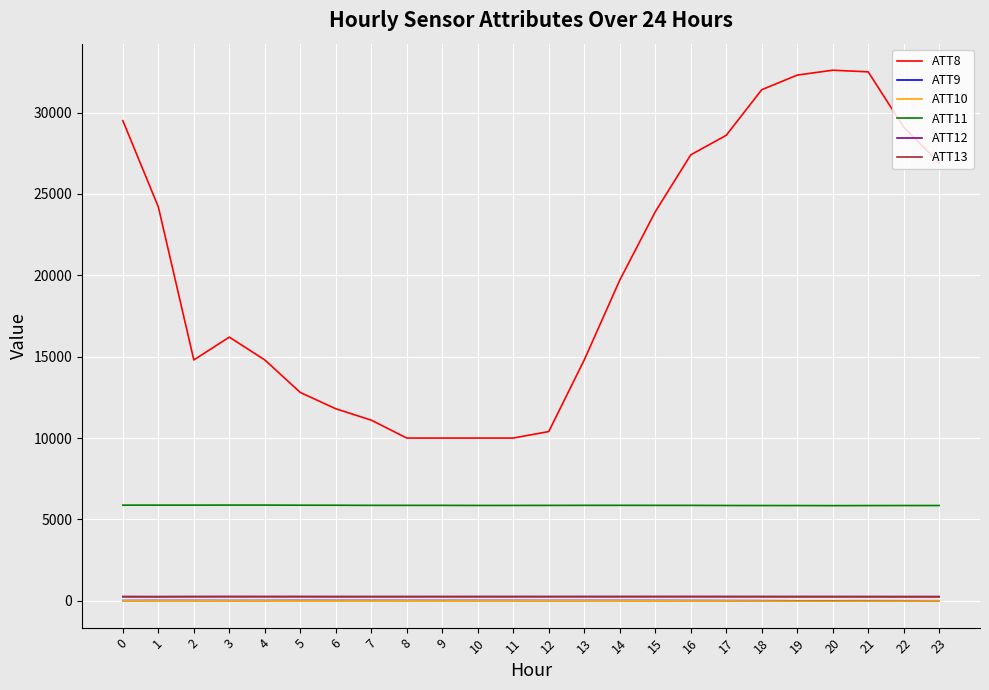

Which series has the widest spread of values?

ATT8